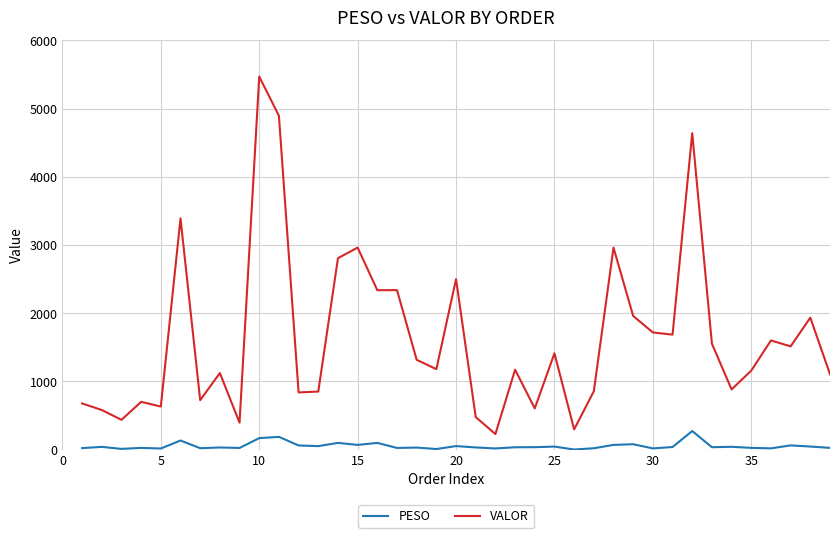

True or false: VALOR and PESO cross at least once.

False